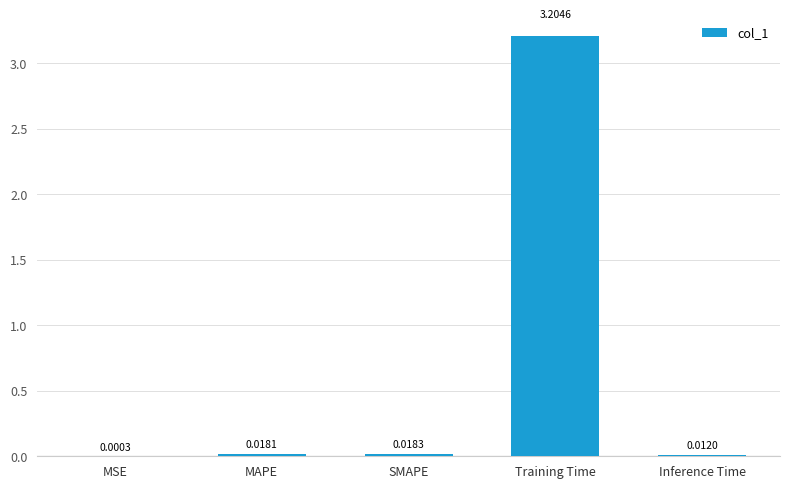

Between MSE and Inference Time, which is larger?

Inference Time